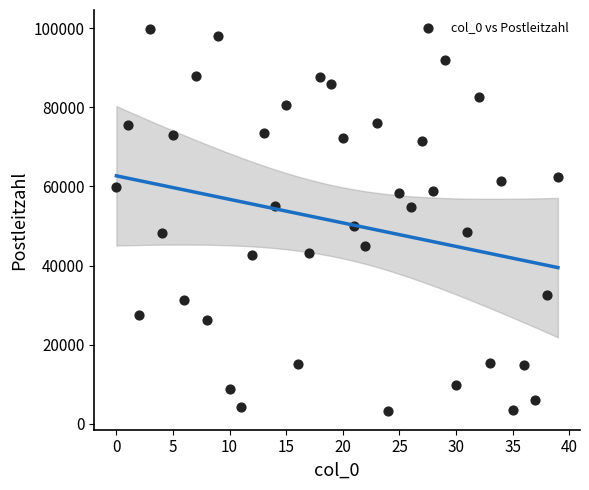

What Y value in the scatter plot is closest to 51545?

50018